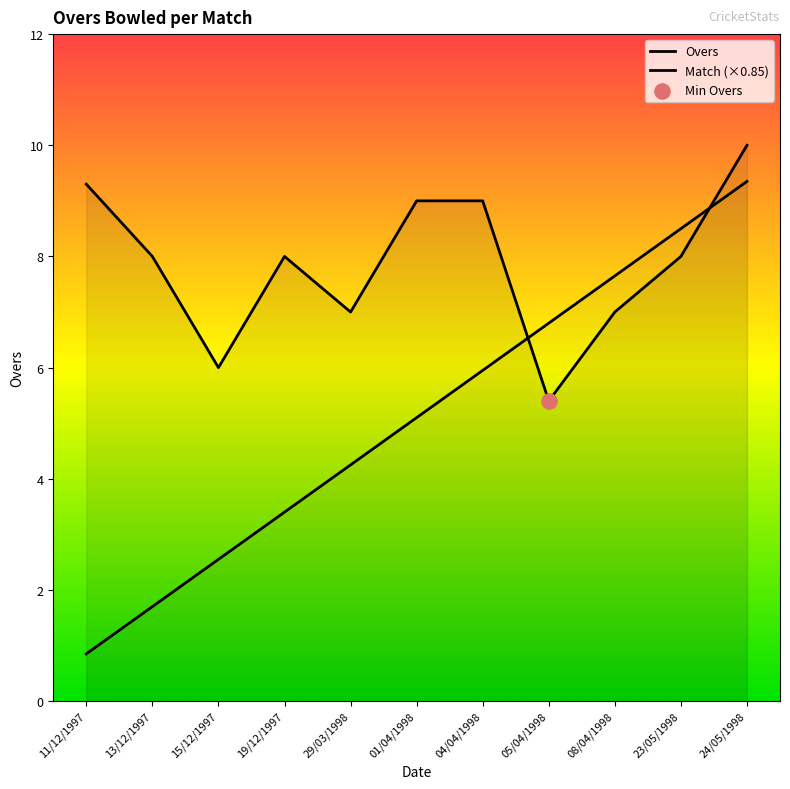

At which category is the sum across all series the highest?

24/05/1998